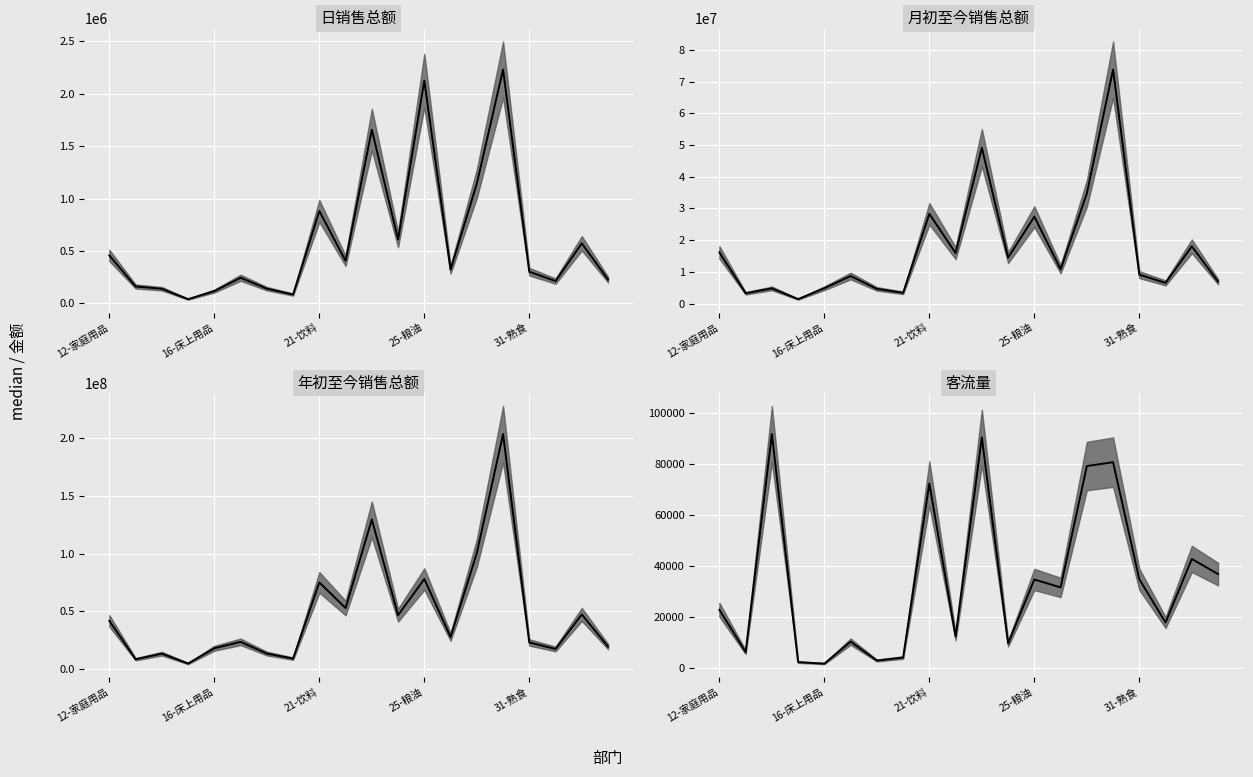

Where does the 日销售总额 (median) series first go above 321971?

12-家庭用品